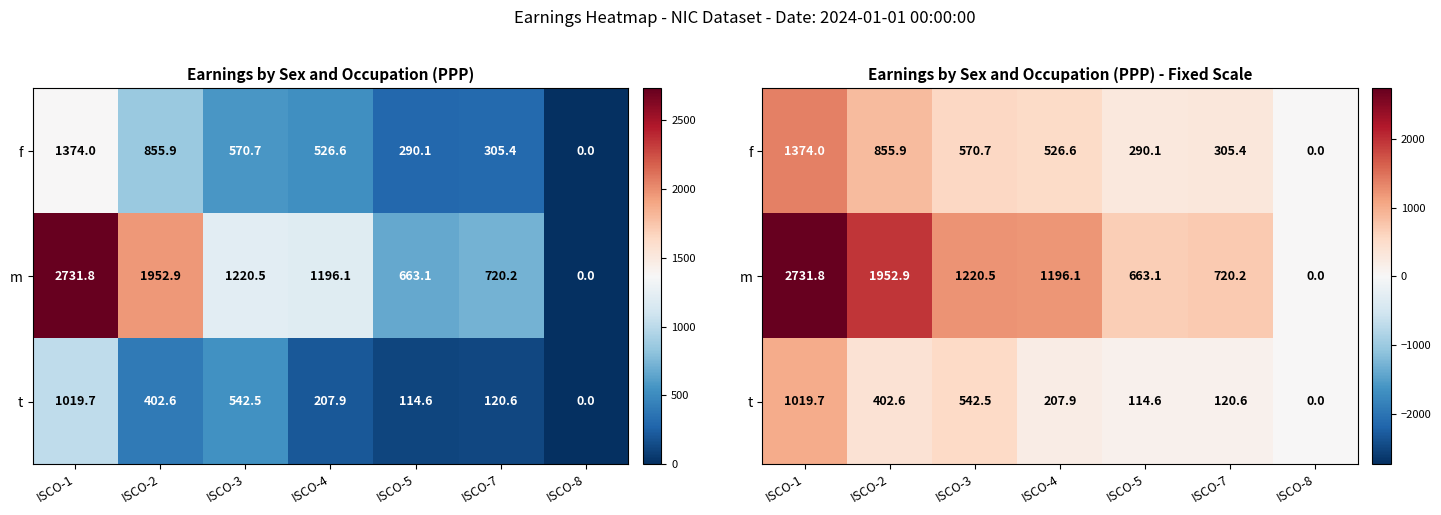

At ISCO-7, list the series in order from largest to smallest.

m, f, t